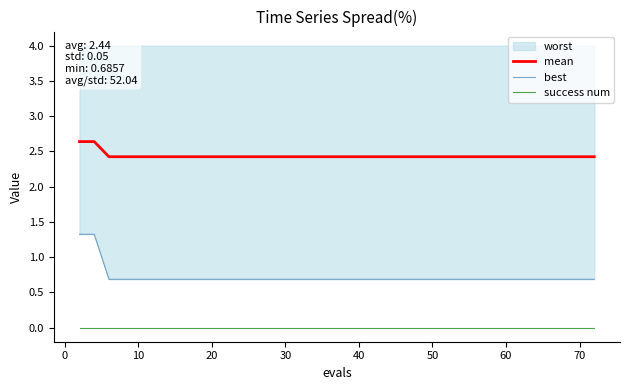

Is this an area chart (filled region under the line)?

No